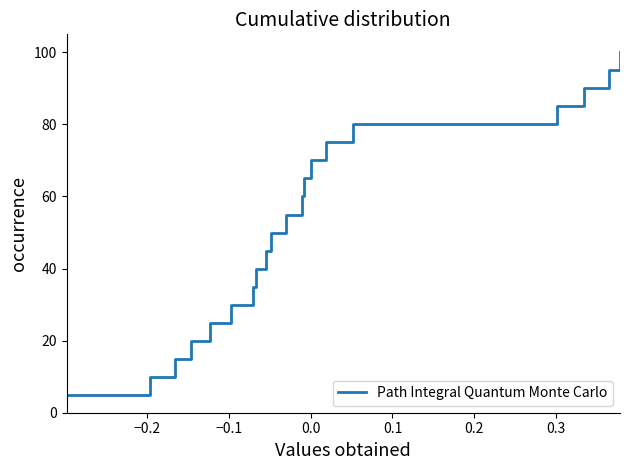

What is the minimum value shown in the chart?

5.0